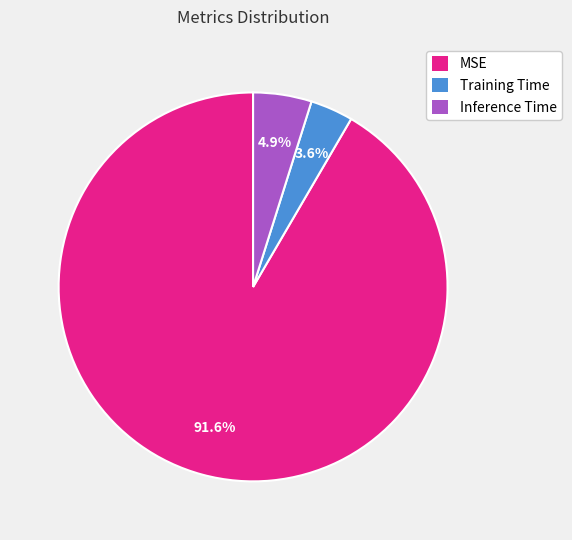

Combined, do Training Time and Inference Time account for over 50%?

No